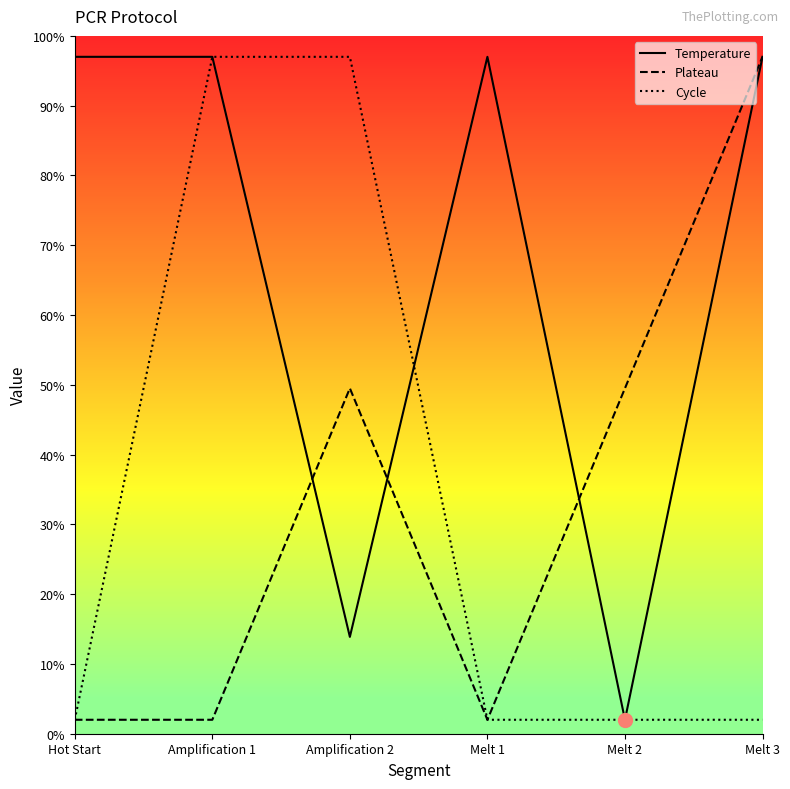

What is the total value across all series at Amplification 2?

160.4